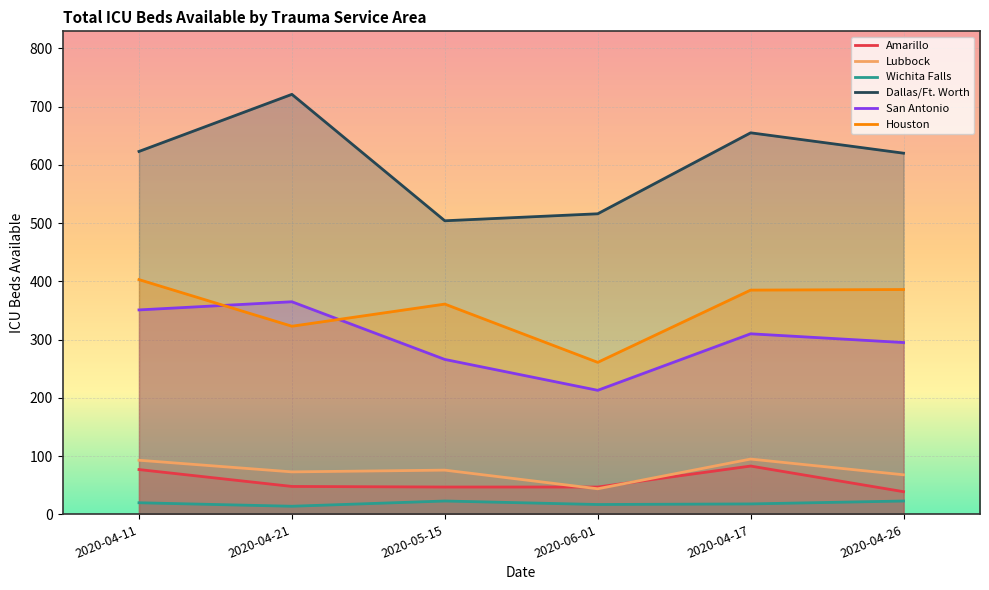

What position from the left is 2020-06-01?

4